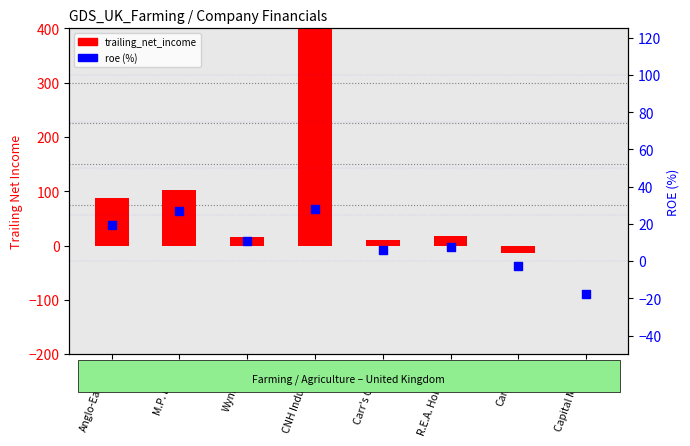

At which category is the sum across all series the highest?

CNH Industrial